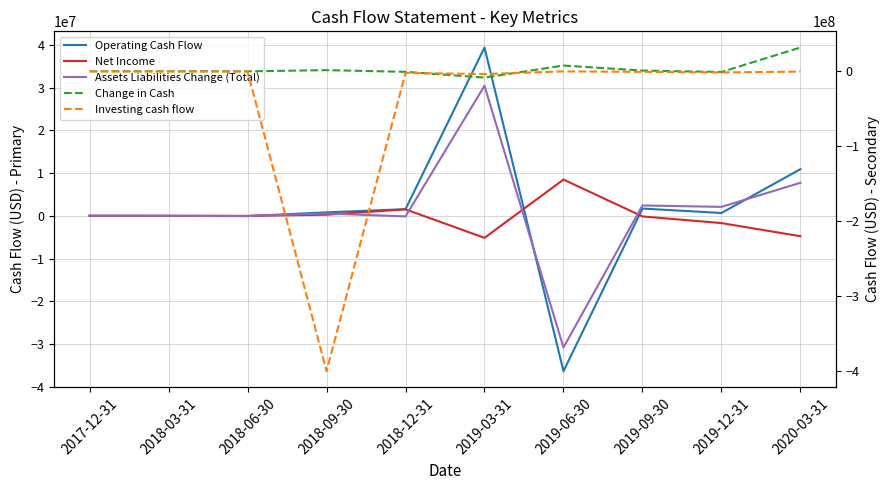

List the labels in order of Investing cash flow value, largest first.

2017-12-31, 2018-03-31, 2018-06-30, 2019-06-30, 2020-03-31, 2019-09-30, 2019-12-31, 2018-12-31, 2019-03-31, 2018-09-30